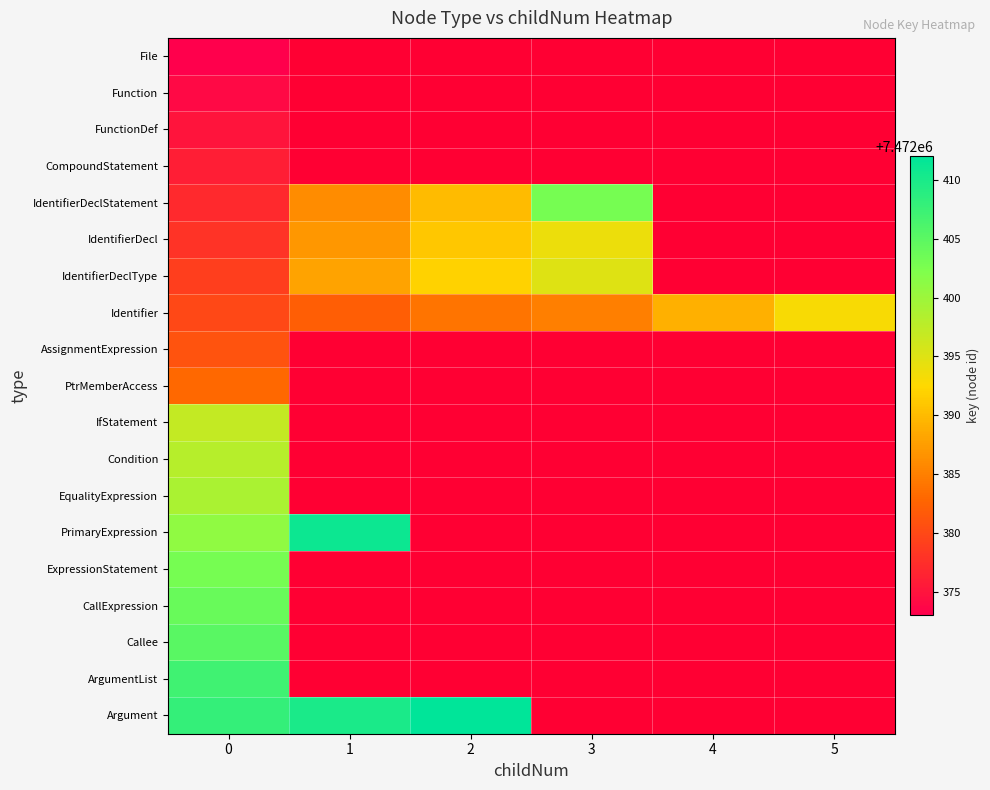

Is the value of Argument at 1 greater than the value of File at 2?

No